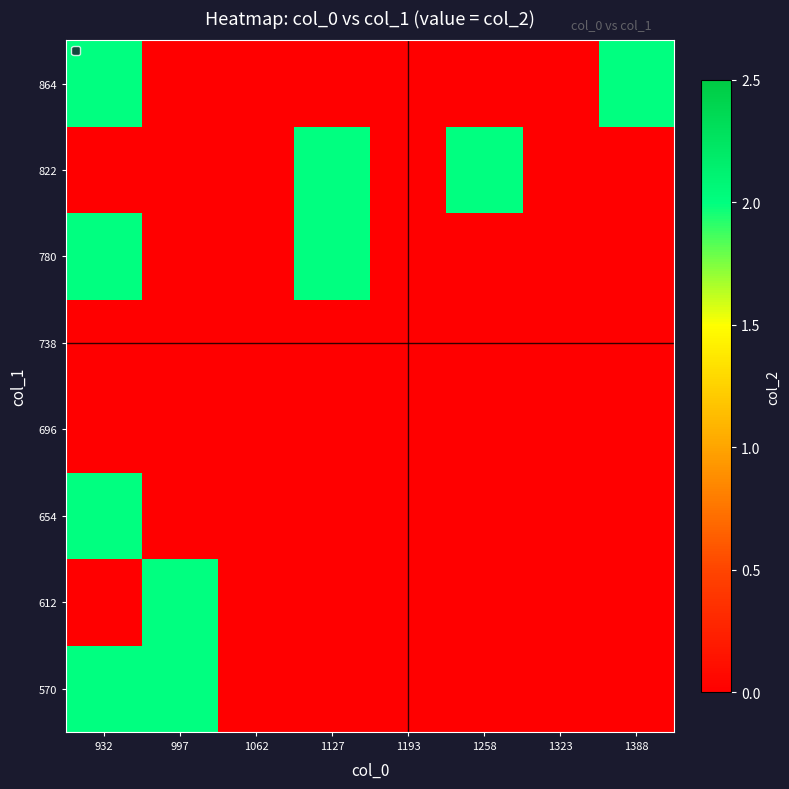

Reading left to right, what are all the values shown in this chart?

570: 932=2	997=2	1062=0	1127=0	1193=0	1258=0	1323=0	1388=0
612: 932=0	997=2	1062=0	1127=0	1193=0	1258=0	1323=0	1388=0
654: 932=2	997=0	1062=0	1127=0	1193=0	1258=0	1323=0	1388=0
696: 932=0	997=0	1062=0	1127=0	1193=0	1258=0	1323=0	1388=0
738: 932=0	997=0	1062=0	1127=0	1193=0	1258=0	1323=0	1388=0
780: 932=2	997=0	1062=0	1127=2	1193=0	1258=0	1323=0	1388=0
822: 932=0	997=0	1062=0	1127=2	1193=0	1258=2	1323=0	1388=0
864: 932=2	997=0	1062=0	1127=0	1193=0	1258=0	1323=0	1388=2